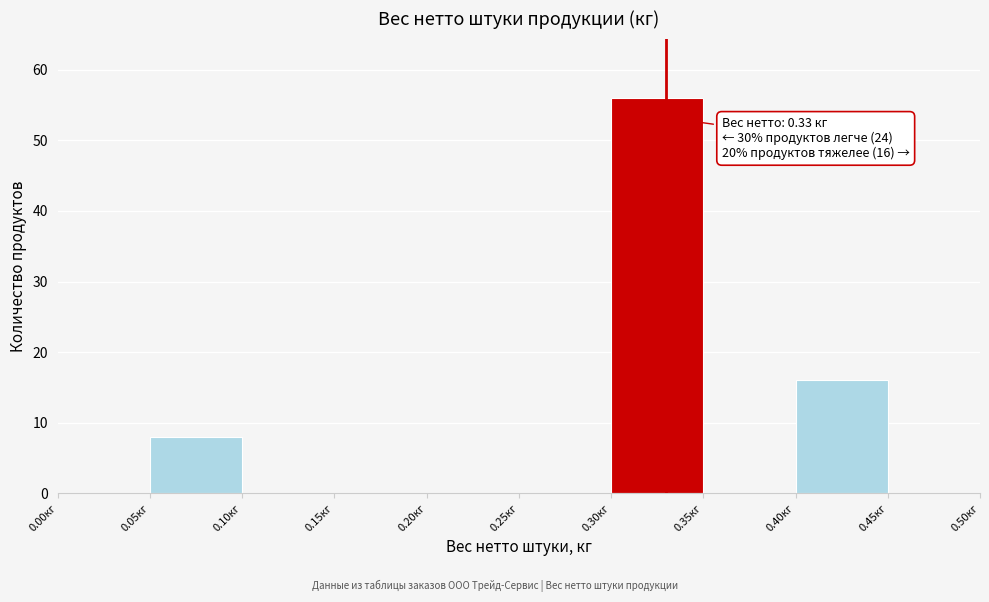

Over which range of the x-axis is the bar tallest?

0.30 to 0.35